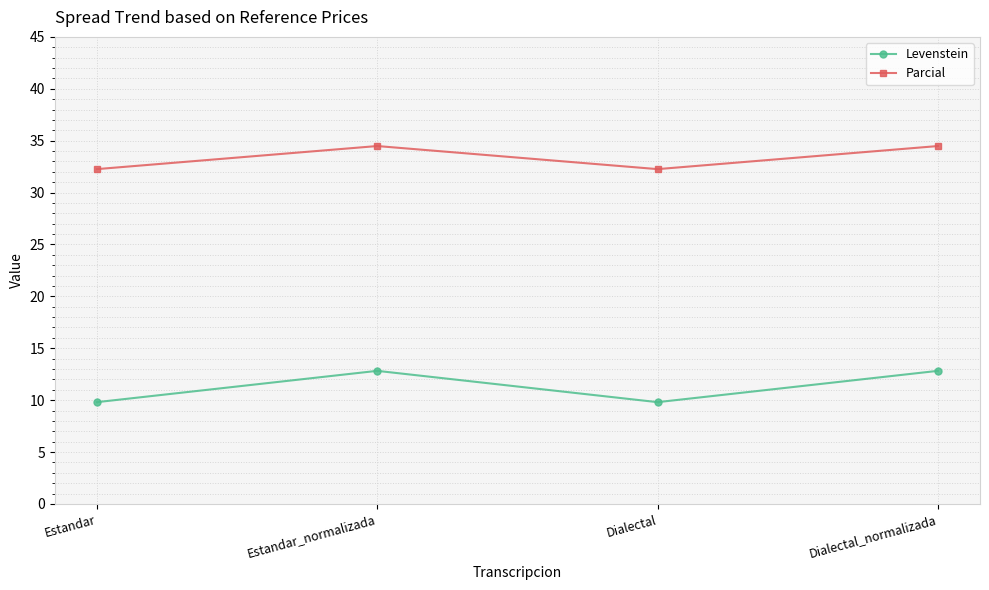

Which series changed the most between Estandar and Dialectal_normalizada?

Levenstein